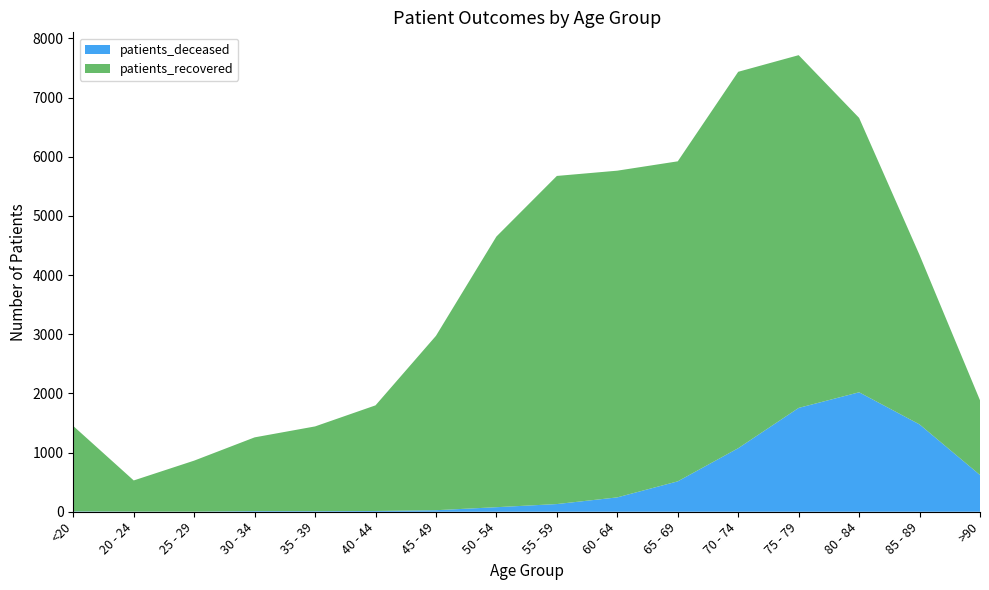

Reading left to right, extract all data points from this chart.

patients_deceased: 6	3	2	11	10	13	26	77	130	243	514	1074	1755	2019	1476	621
patients_recovered: 1443	526	862	1246	1432	1785	2947	4574	5545	5521	5408	6361	5961	4637	2863	1263